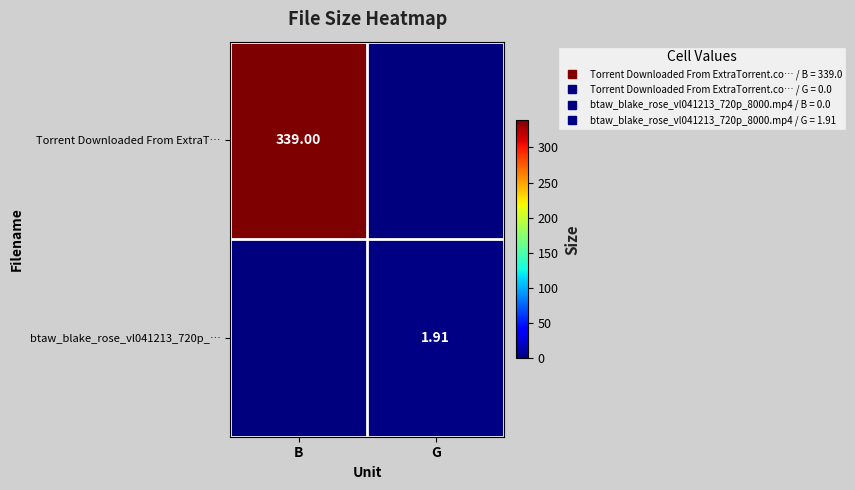

How many btaw_blake_rose_vl041213_720p_… values are between 0 and 1?

1